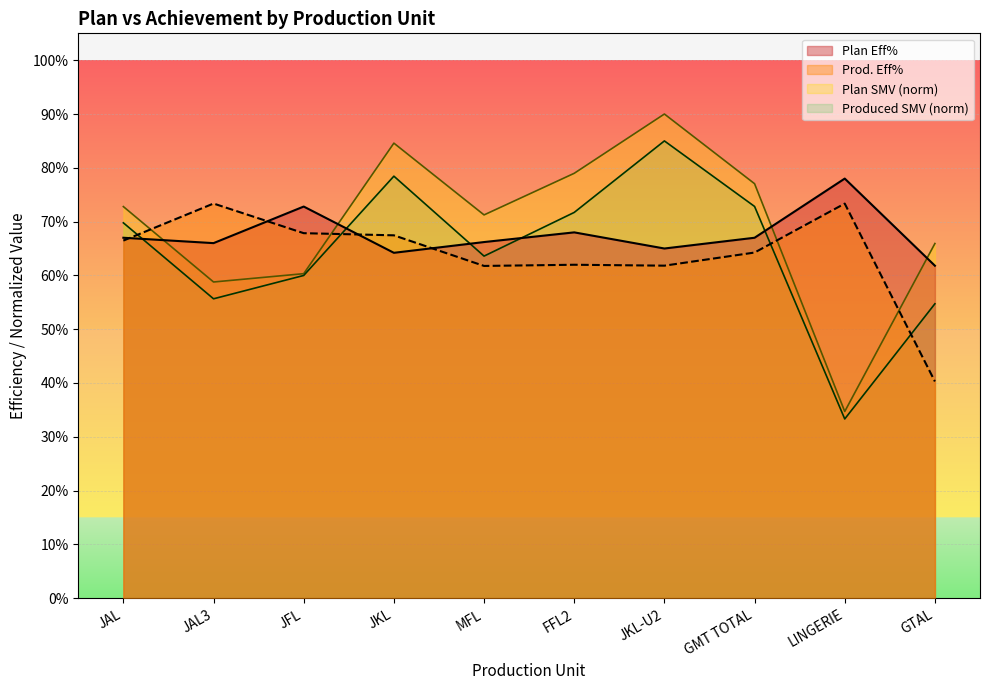

Which series has the largest total across all categories?

Plan SMV (norm)